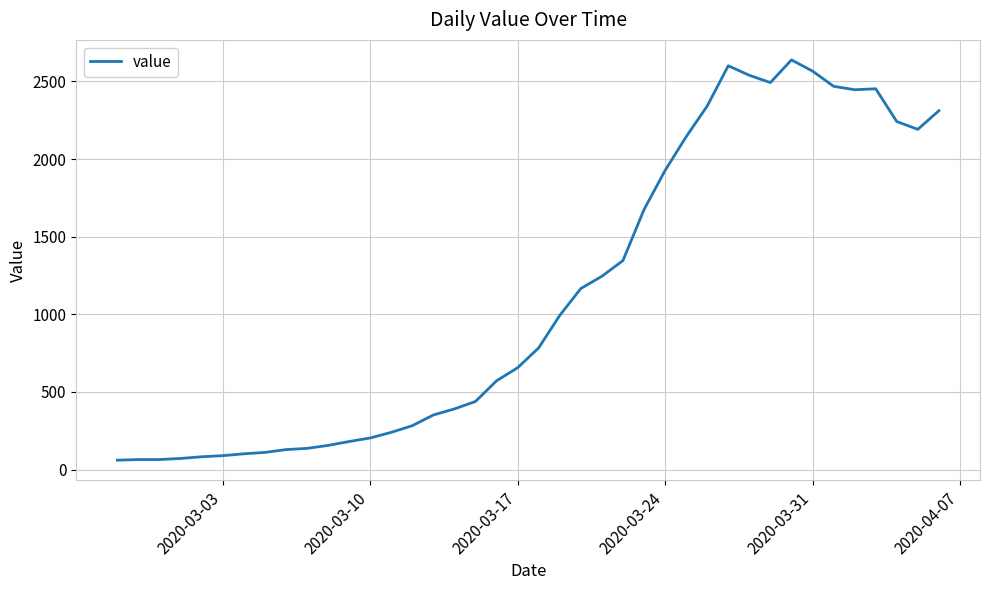

What is the difference between the maximum and minimum values?

2577